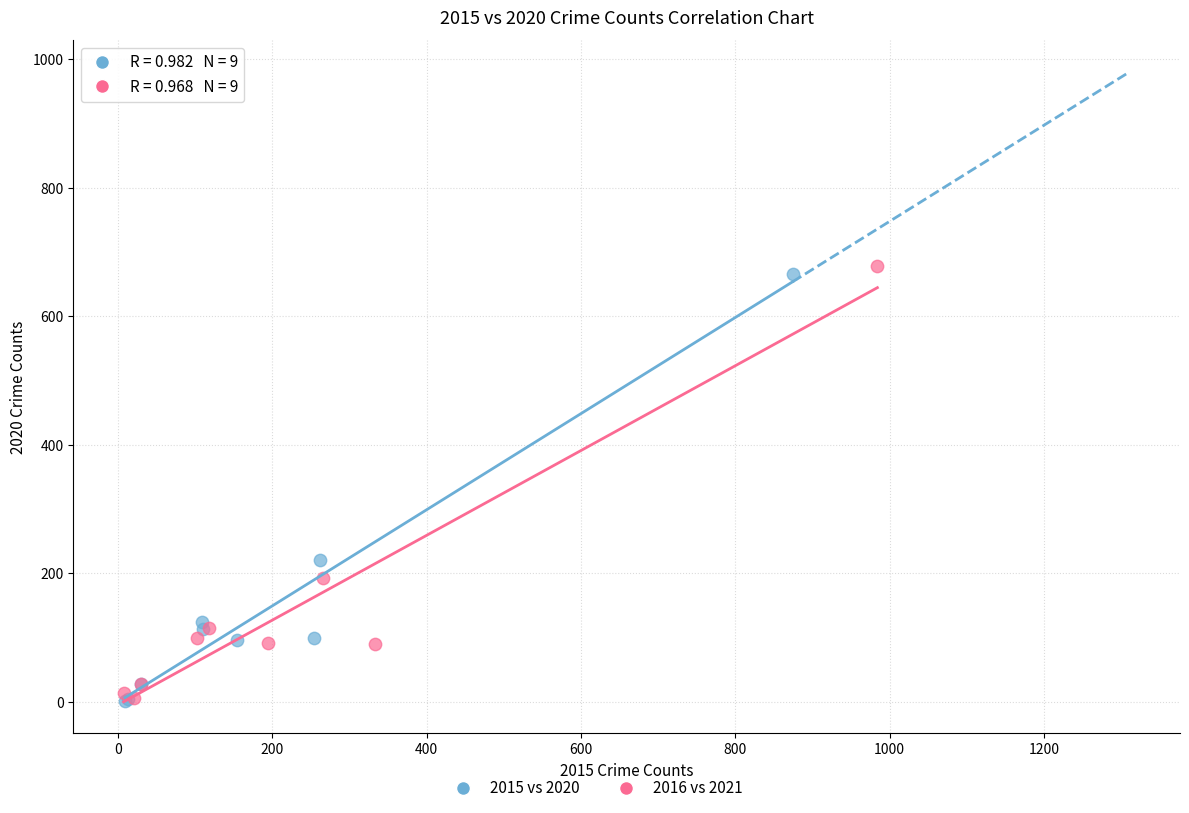

Which series has the largest Y range (max minus min)?

2016 vs 2021